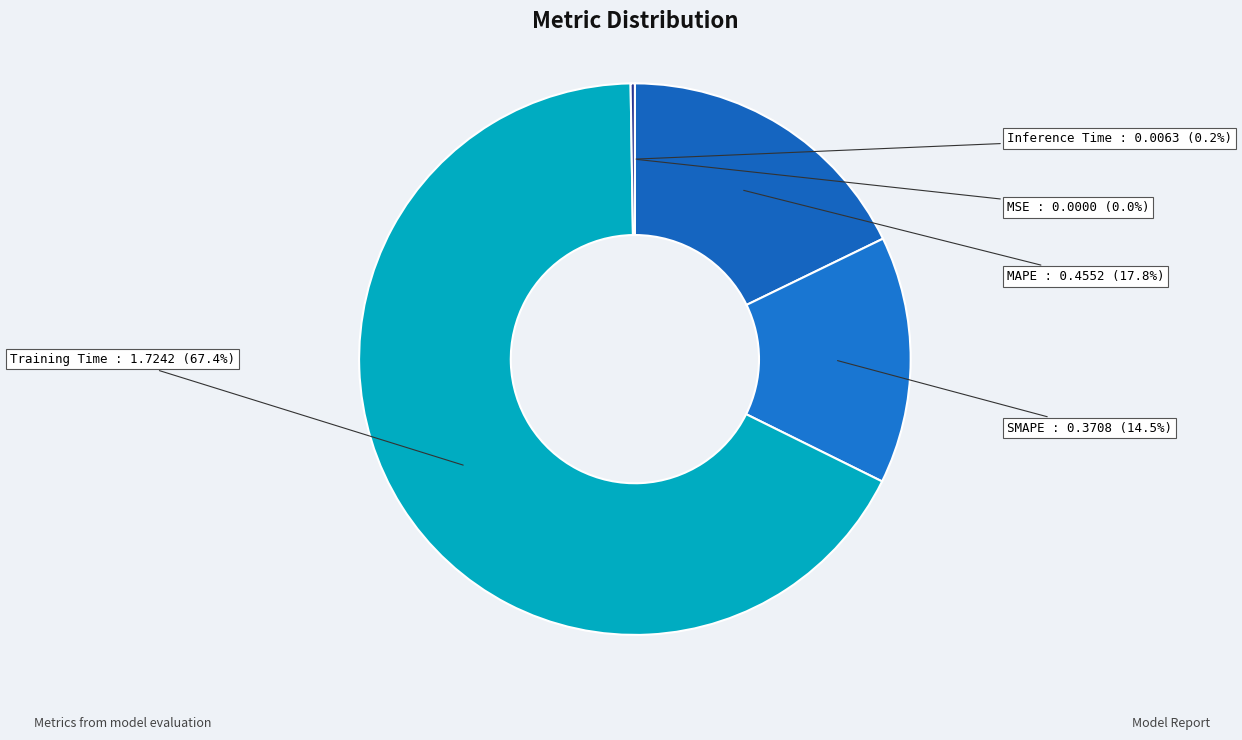

What is the largest slice in the pie chart?

Training Time